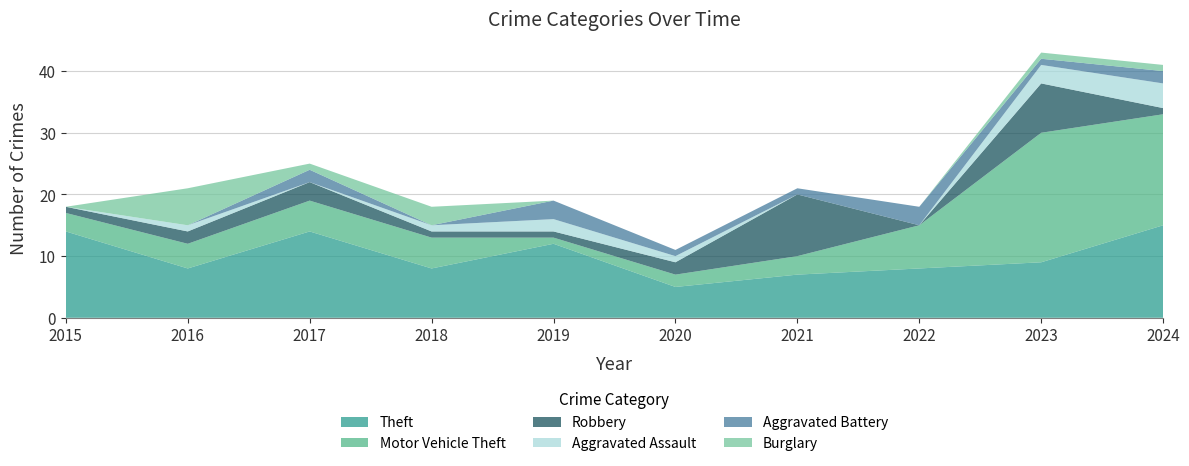

Reading right to left, extract all data points from this chart.

Theft: 15	9	8	7	5	12	8	14	8	14
Motor Vehicle Theft: 18	21	7	3	2	1	5	5	4	3
Robbery: 1	8	0	10	2	1	1	3	2	1
Aggravated Assault: 4	3	0	0	1	2	1	0	1	0
Aggravated Battery: 2	1	3	1	1	3	0	2	0	0
Burglary: 1	1	0	0	0	0	3	1	6	0